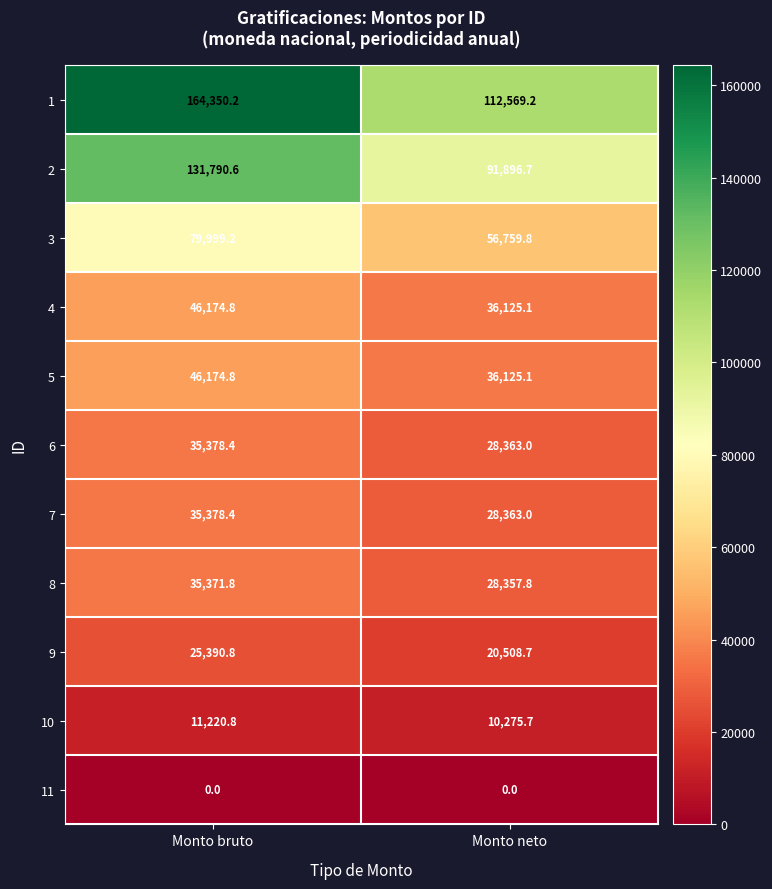

Reading left to right, transcribe all the data shown in this chart.

1: Monto bruto=164350.2	Monto neto=112569.2
2: Monto bruto=131790.6	Monto neto=91896.7
3: Monto bruto=79999.2	Monto neto=56759.8
4: Monto bruto=46174.8	Monto neto=36125.1
5: Monto bruto=46174.8	Monto neto=36125.1
6: Monto bruto=35378.4	Monto neto=28363.0
7: Monto bruto=35378.4	Monto neto=28363.0
8: Monto bruto=35371.8	Monto neto=28357.8
9: Monto bruto=25390.8	Monto neto=20508.7
10: Monto bruto=11220.8	Monto neto=10275.7
11: Monto bruto=0.0	Monto neto=0.0